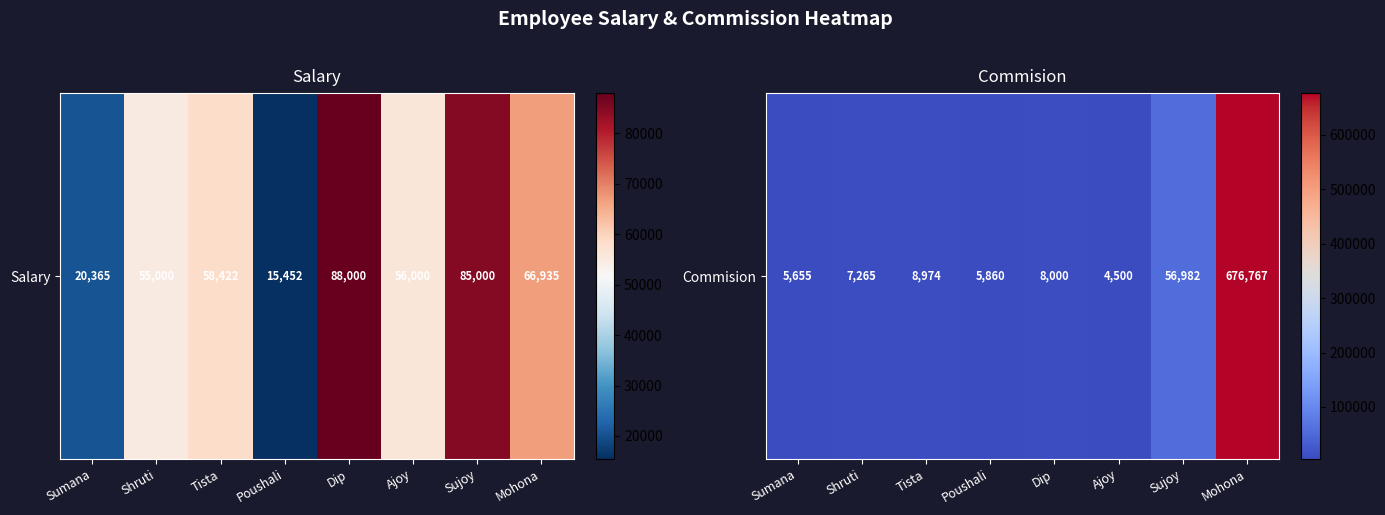

Rank the categories by value from lowest to highest.

Ajoy, Sumana, Poushali, Shruti, Dip, Tista, Sujoy, Mohona